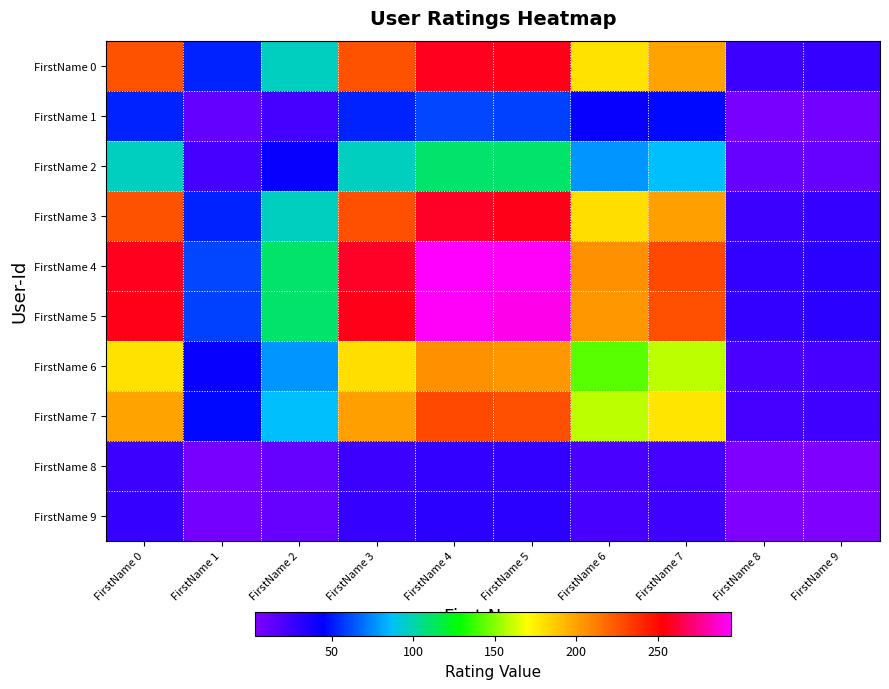

List the series in order of their peak value, lowest first.

FirstName 8, FirstName 9, FirstName 1, FirstName 2, FirstName 6, FirstName 7, FirstName 0, FirstName 3, FirstName 5, FirstName 4